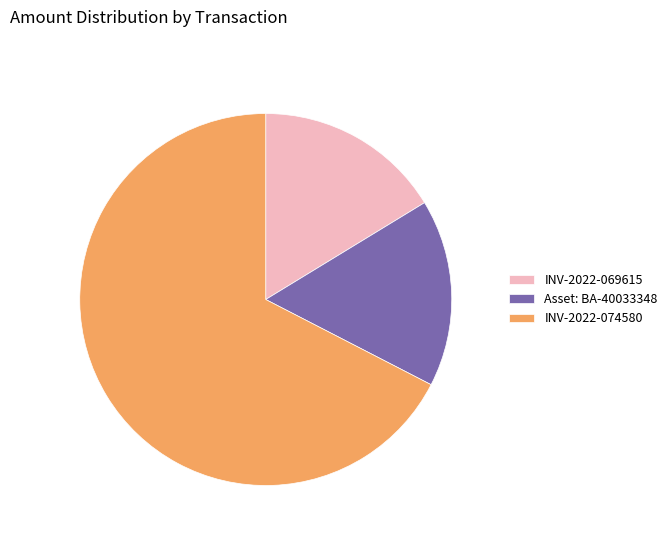

Is there a majority slice in this chart?

Yes